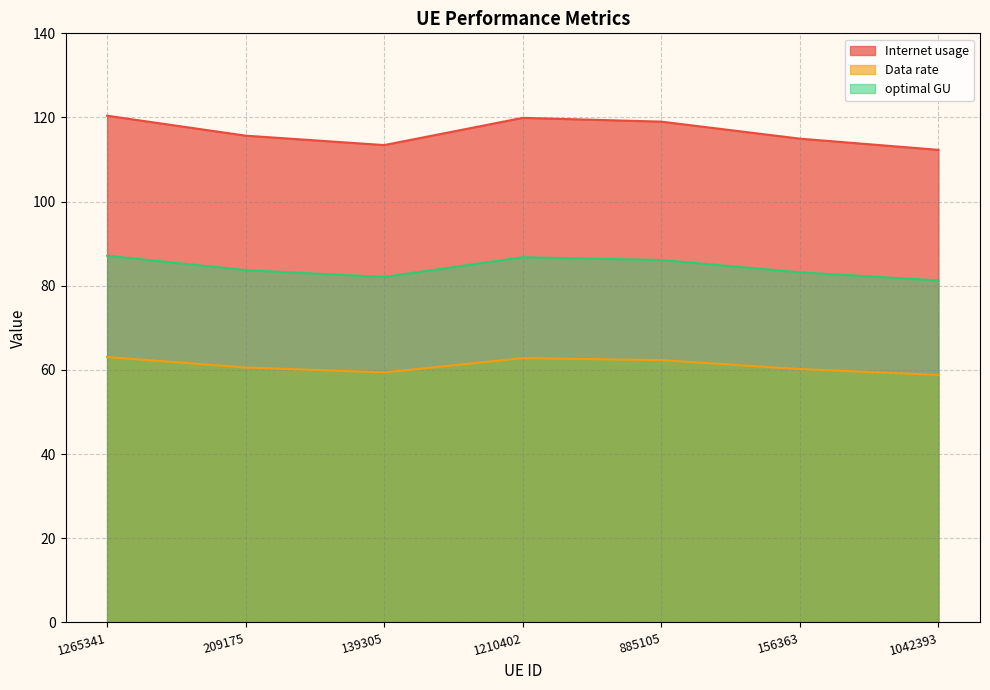

True or false: Data rate has a value of 23.3 at 1210402.

False